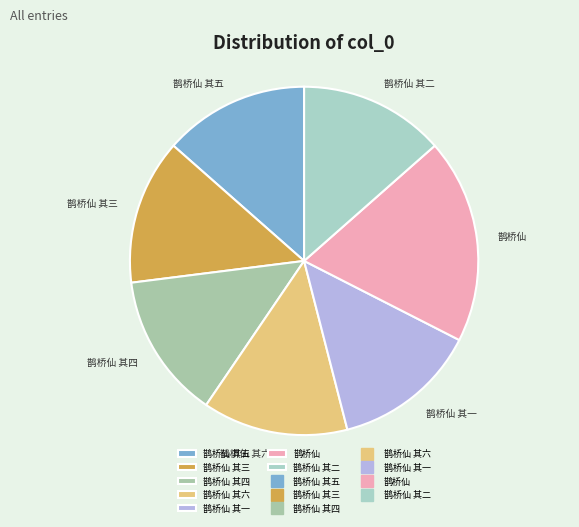

What is the largest slice in the pie chart?

鹊桥仙